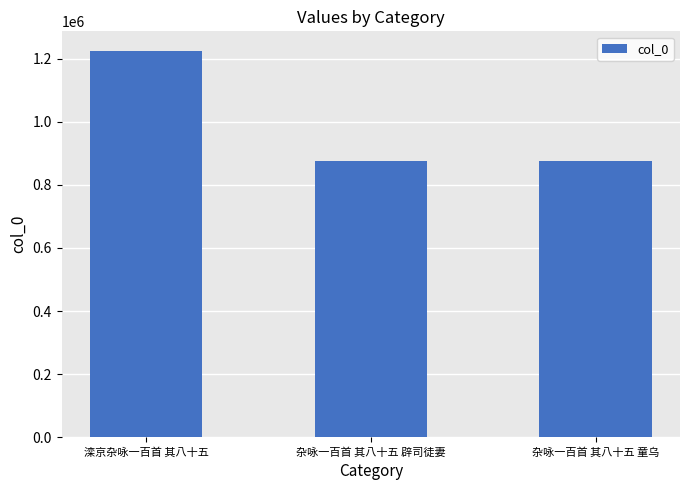

What is the label of the 1st bar from the left?

滦京杂咏一百首 其八十五